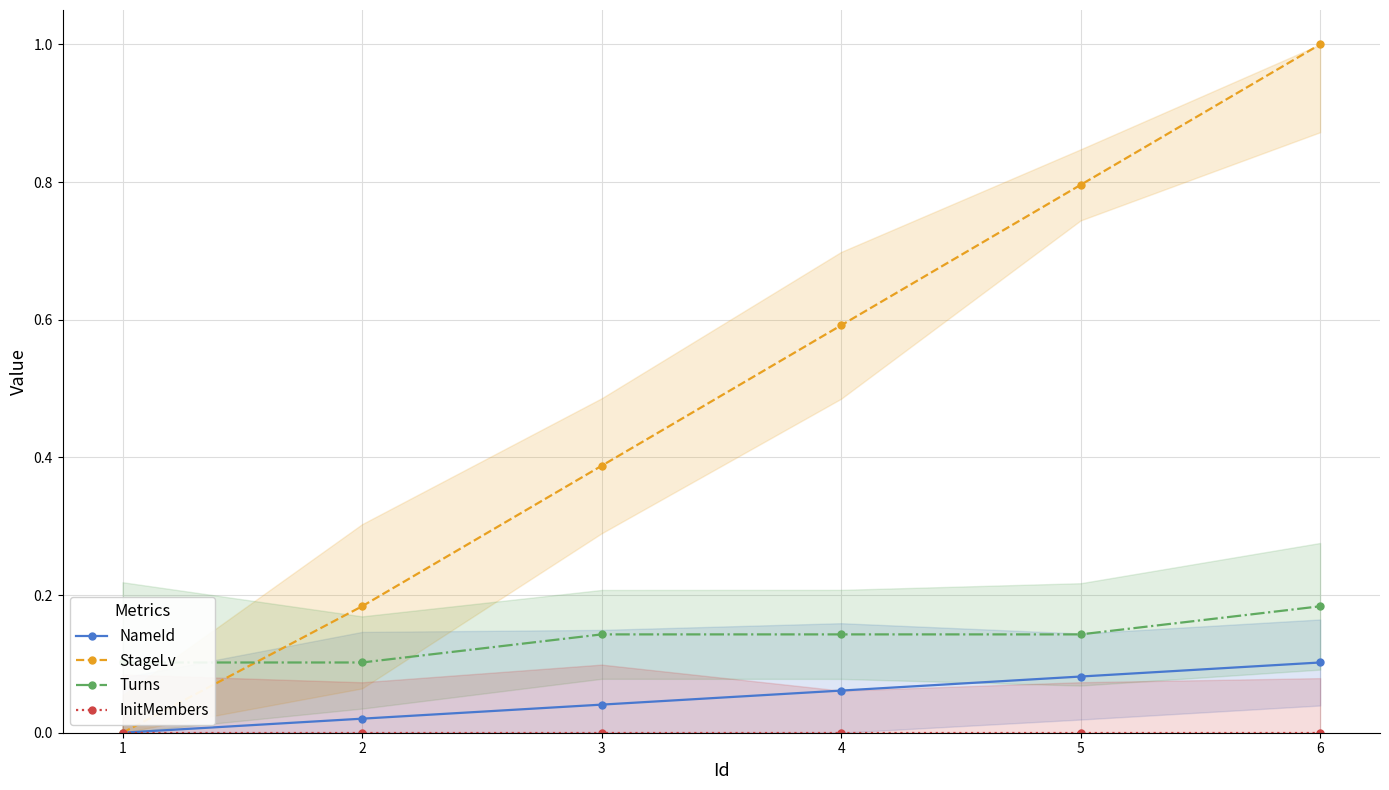

What is the spread (max minus min) of values at 6?

1.0